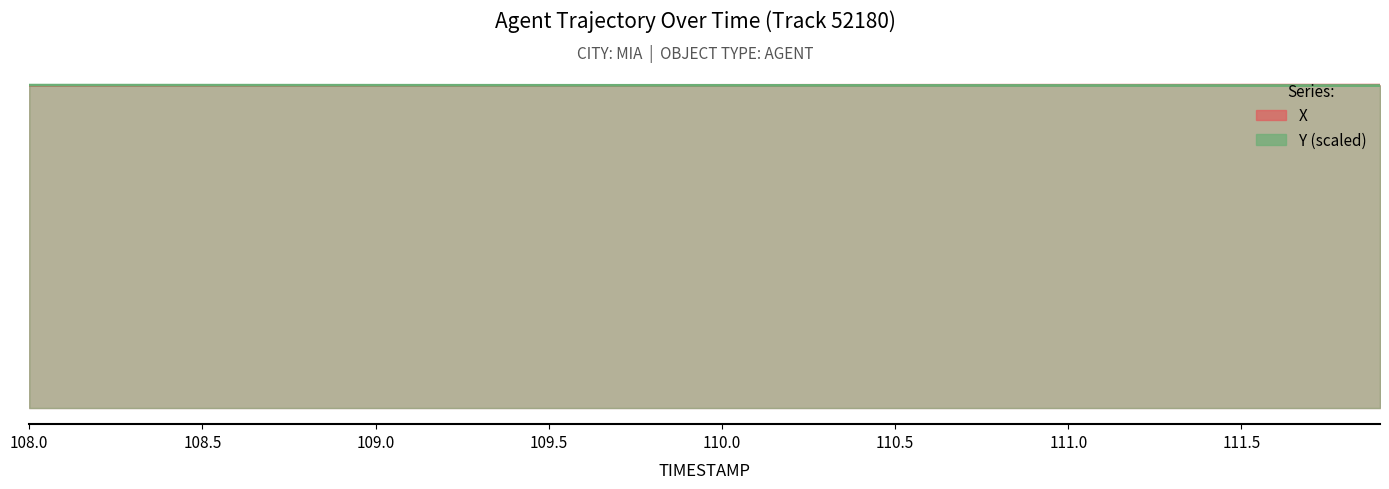

What is the sum of the X values at 109.6 and 109.5?

1450.8